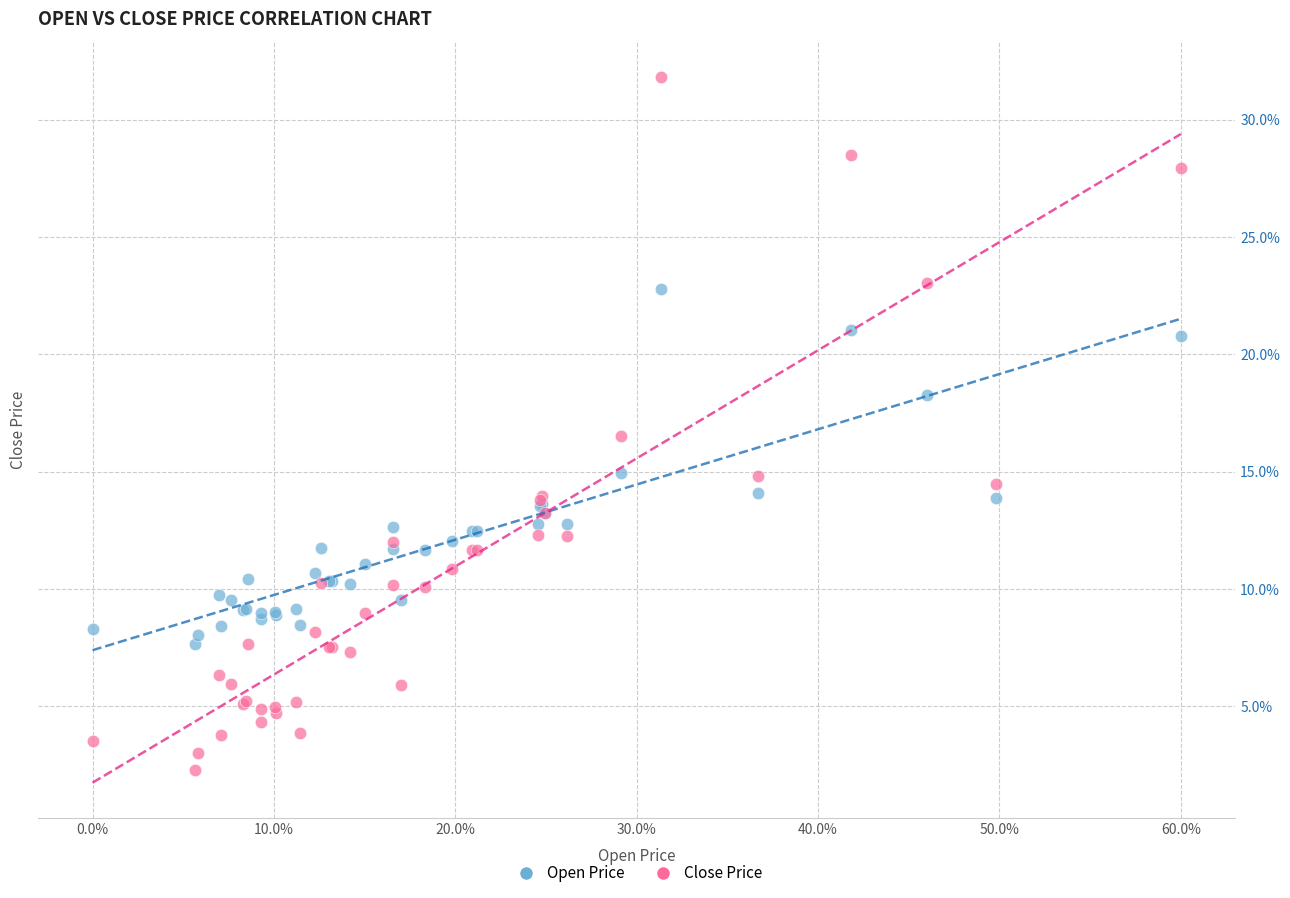

Which series contains the lowest Y value?

Close Price